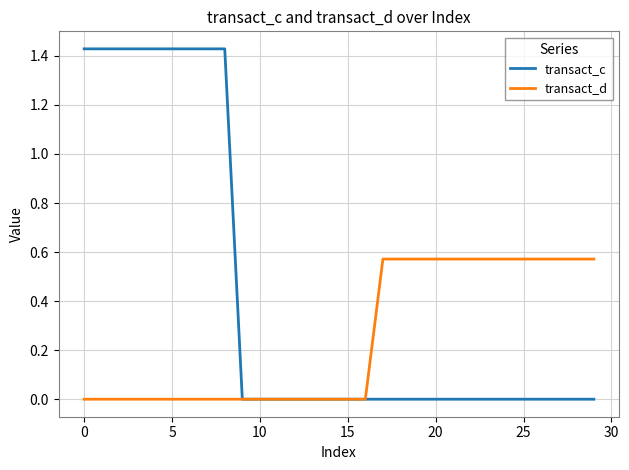

Which series has the largest range (max minus min)?

transact_c